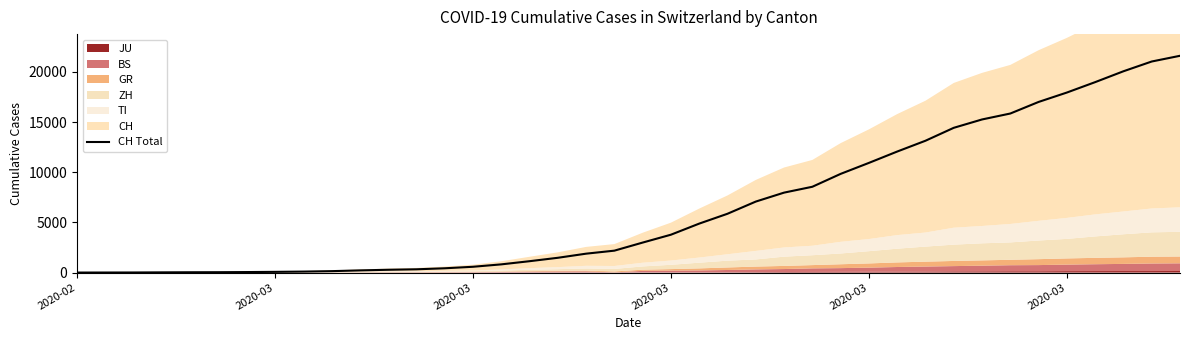

How many categories are shown in the chart?

40